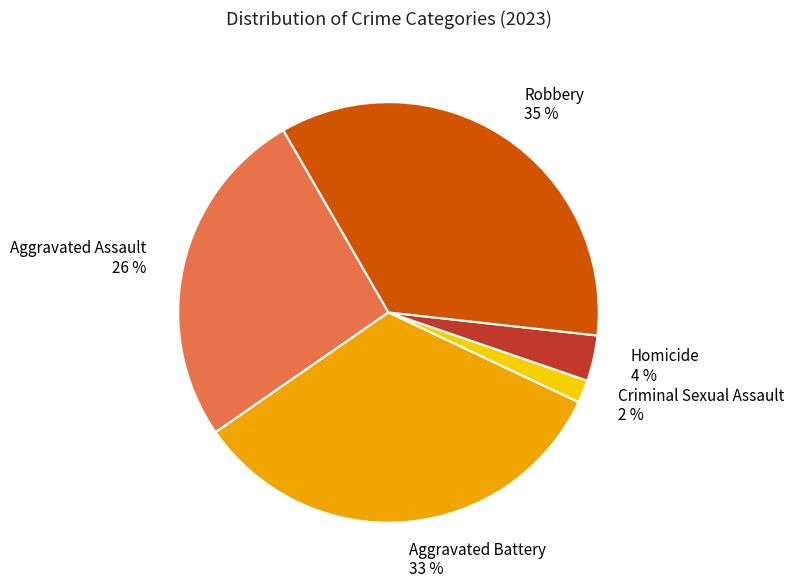

Rank the categories by value from lowest to highest.

Criminal Sexual Assault, Homicide, Aggravated Assault, Aggravated Battery, Robbery